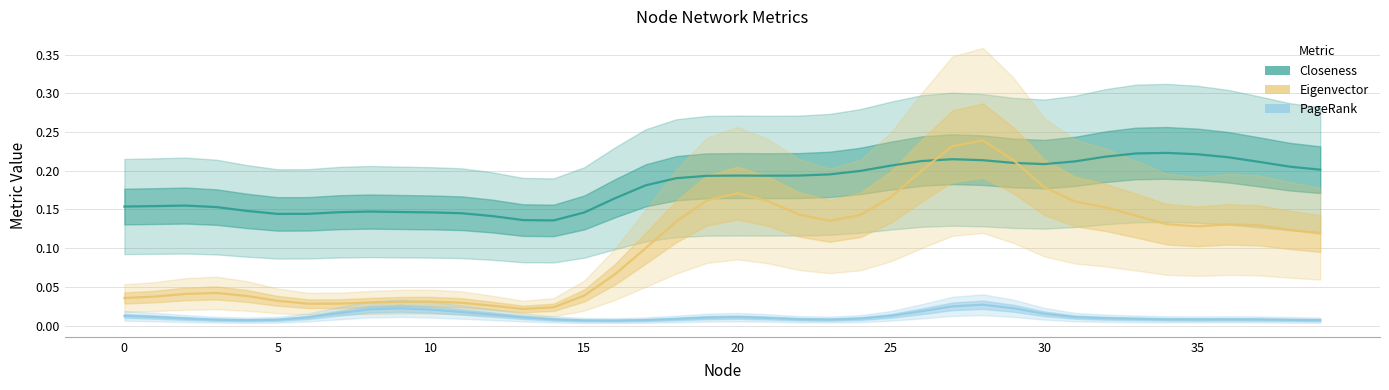

Is it true that Eigenvector equals 0.0 at 12?

False